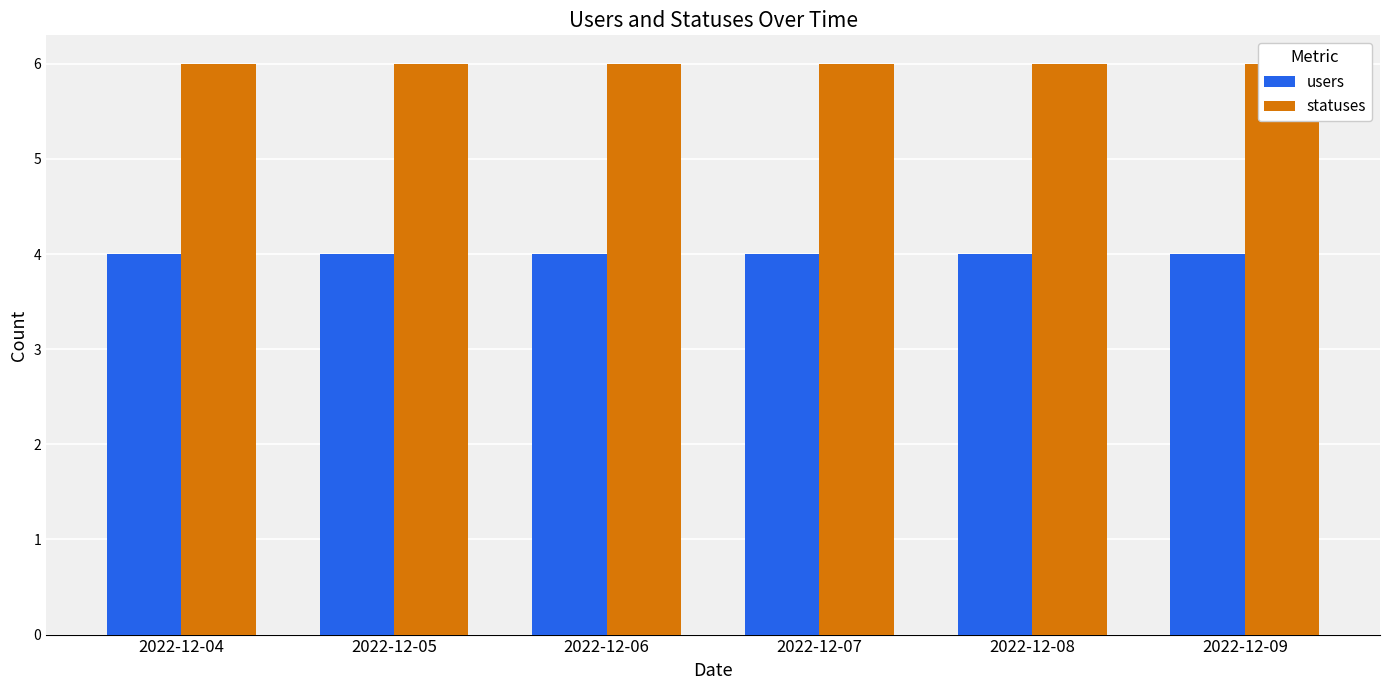

At which category is the sum across all series the highest?

2022-12-04